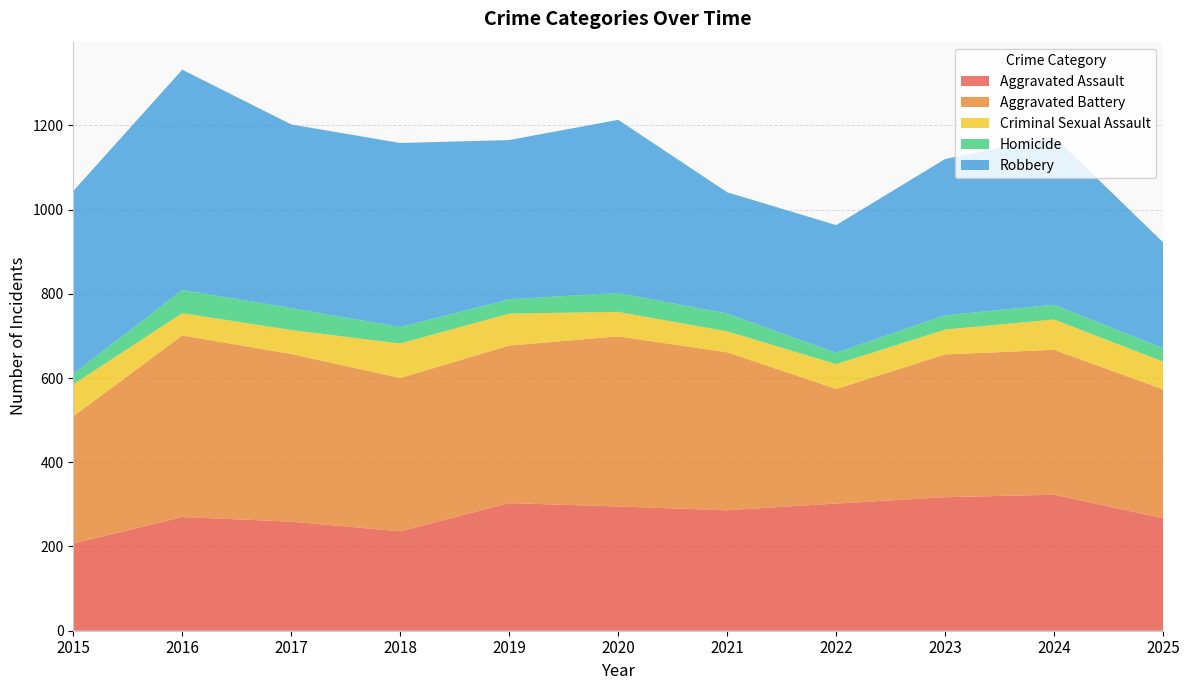

Reading right to left, list all the values displayed in this chart.

Aggravated Assault: 267	323	317	302	286	295	303	236	259	270	207
Aggravated Battery: 306	344	339	272	375	404	374	364	398	431	302
Criminal Sexual Assault: 66	72	59	59	50	58	76	82	57	53	76
Homicide: 32	35	34	27	42	45	34	39	52	55	25
Robbery: 251	399	371	303	288	411	378	437	436	523	434